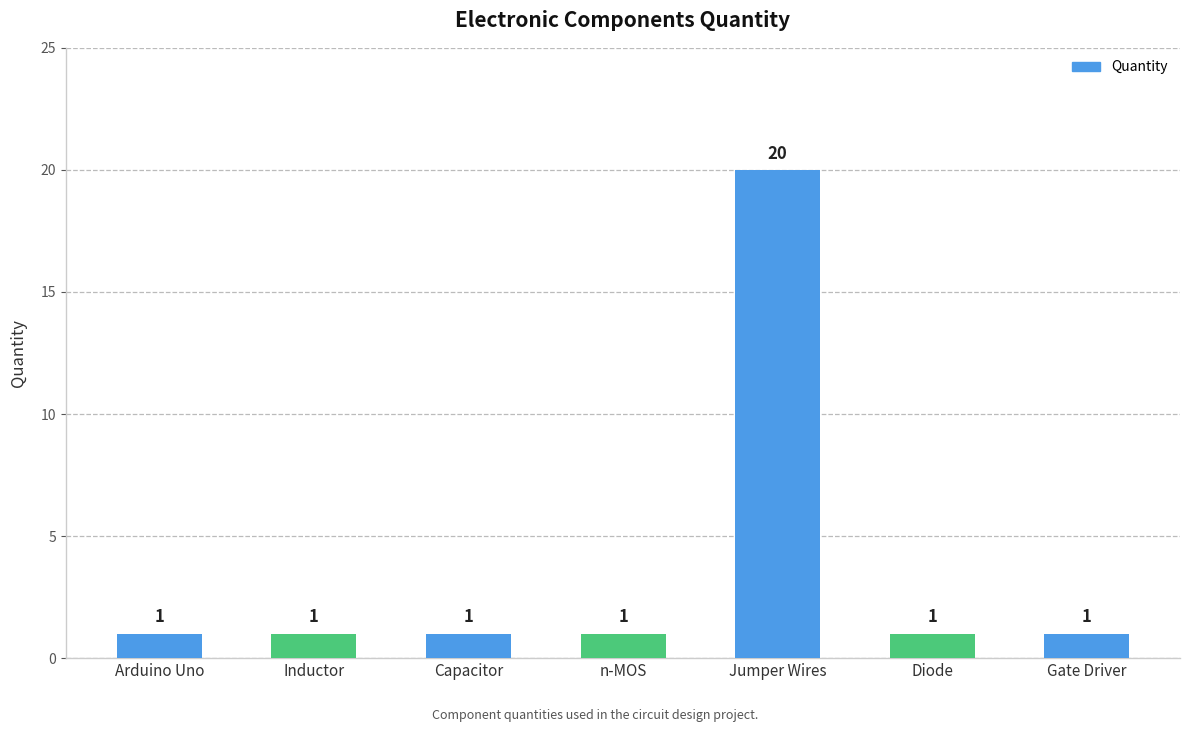

How many bars are there in total?

7